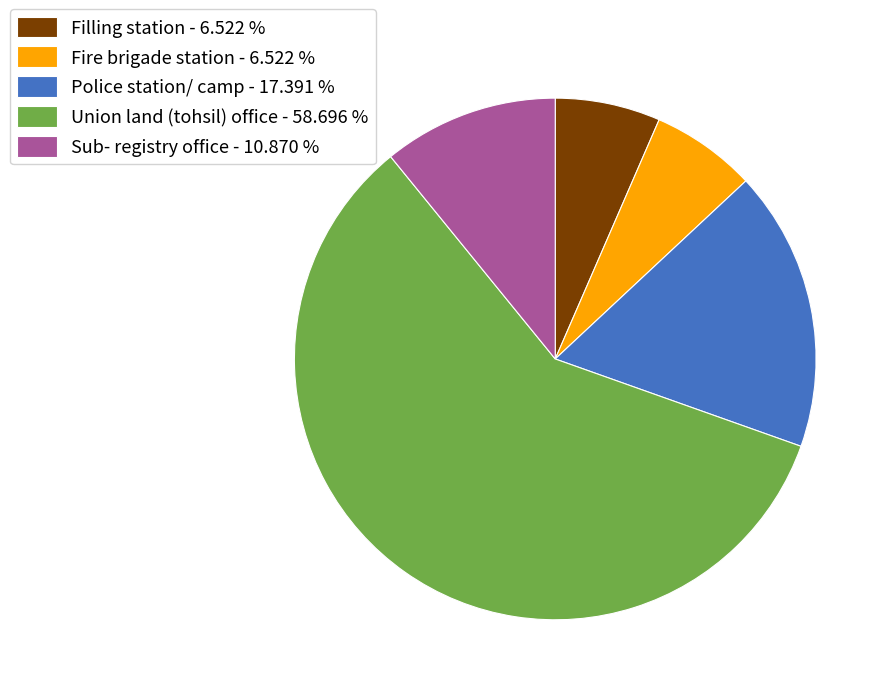

Which has a higher value, Fire brigade station or Sub- registry office?

Sub- registry office